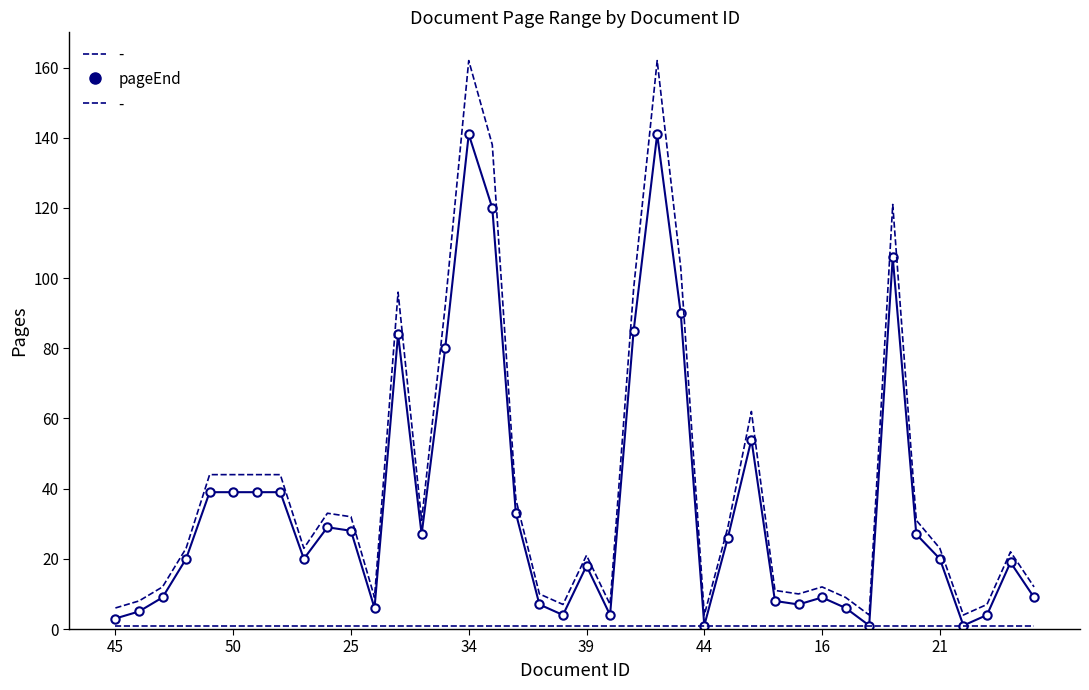

Which category has the lowest value in the pageStart series?

45